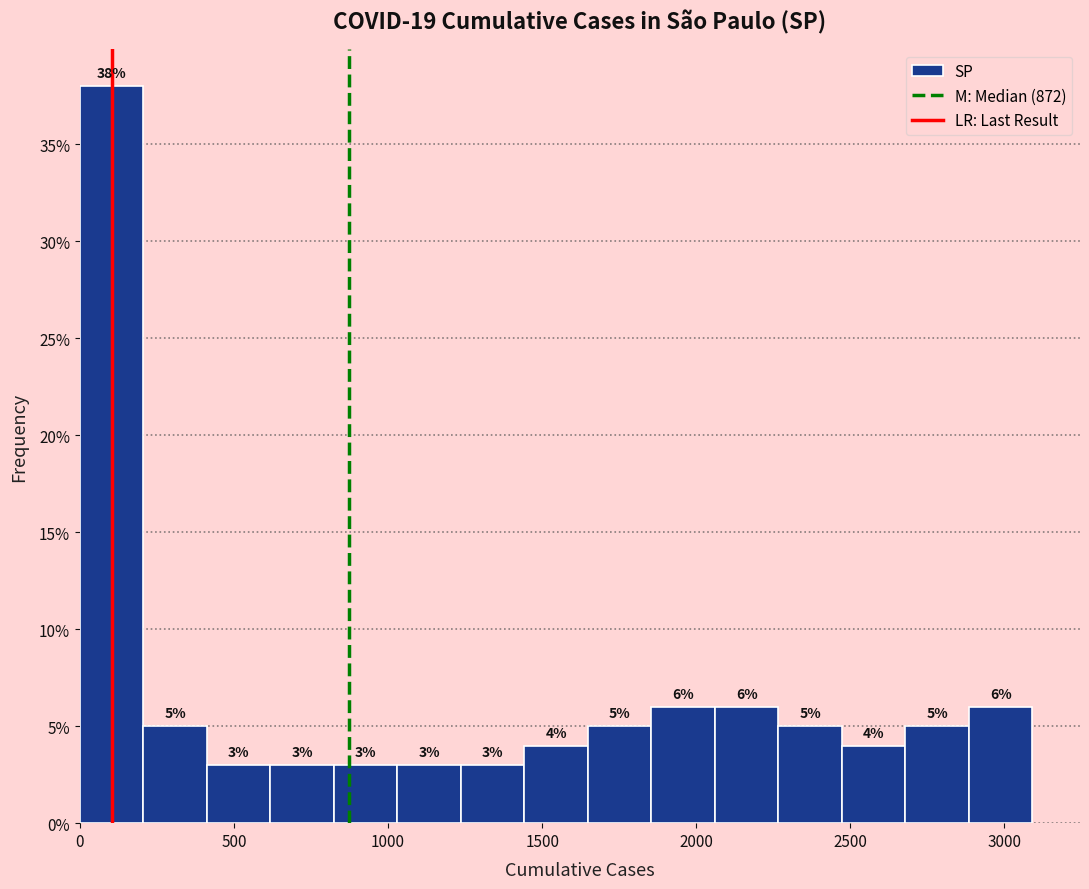

Reading left to right, transcribe this chart: for each bar, give the range it covers on the x-axis and its height. The bar edges are not printed on the chart, so give them approximately, as read against the axis.

0 to 200: 38
200 to 400: 5
400 to 600: 3
600 to 800: 3
800 to 1050: 3
1050 to 1250: 3
1250 to 1450: 3
1450 to 1650: 4
1650 to 1850: 5
1850 to 2050: 6
2050 to 2250: 6
2250 to 2450: 5
2450 to 2700: 4
2700 to 2900: 5
2900 to 3100: 6